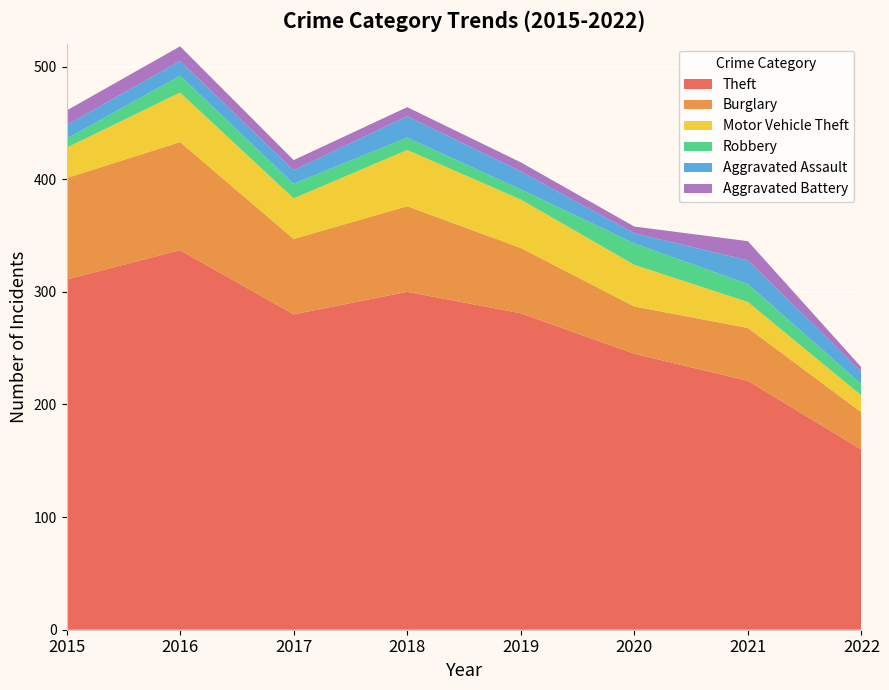

Reading left to right, extract all data points from this chart.

Theft: 2015=311	2016=337	2017=280	2018=300	2019=281	2020=245	2021=221	2022=160
Burglary: 2015=90	2016=96	2017=67	2018=76	2019=58	2020=42	2021=47	2022=33
Motor Vehicle Theft: 2015=27	2016=44	2017=36	2018=50	2019=43	2020=37	2021=23	2022=15
Robbery: 2015=8	2016=15	2017=13	2018=11	2019=9	2020=19	2021=16	2022=10
Aggravated Assault: 2015=12	2016=13	2017=12	2018=19	2019=16	2020=9	2021=21	2022=11
Aggravated Battery: 2015=13	2016=13	2017=9	2018=8	2019=8	2020=6	2021=17	2022=4